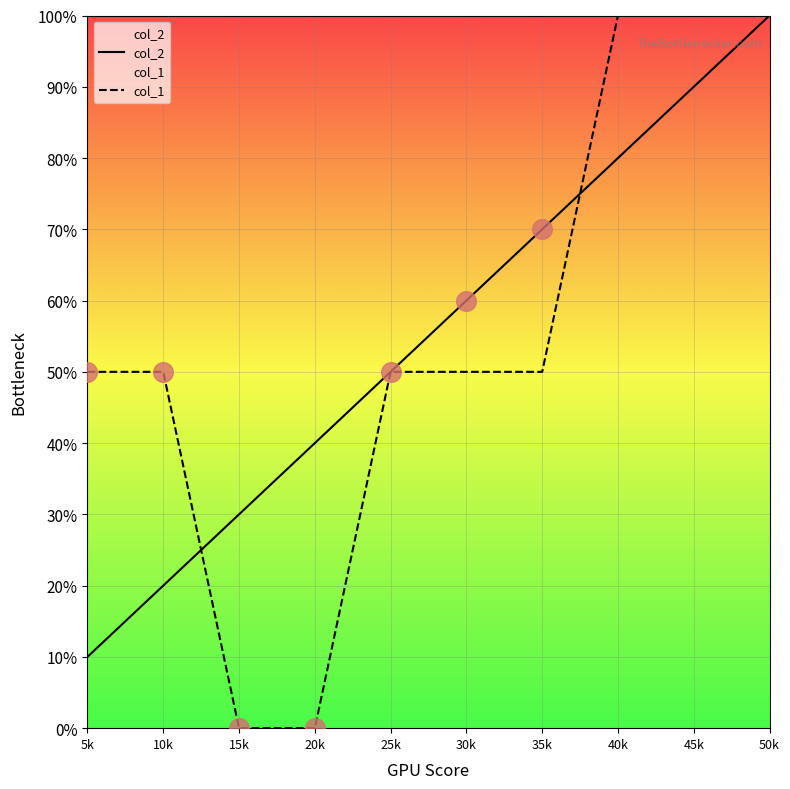

Which series contains the highest Y value?

col_2